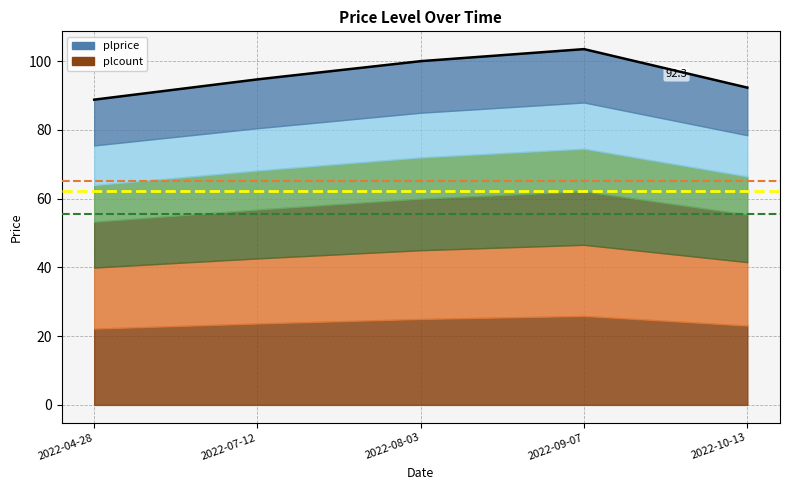

How many data points are above 94?

3